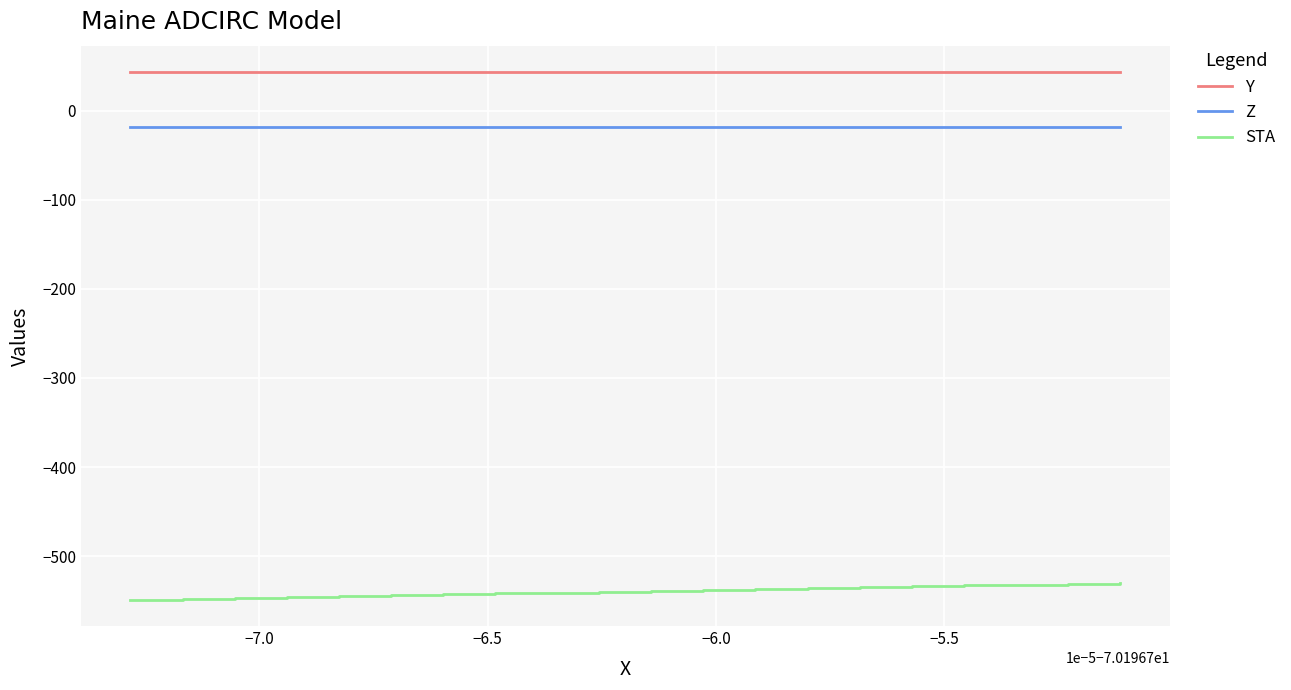

What is the difference between the maximum and minimum values in the STA series?

19.0